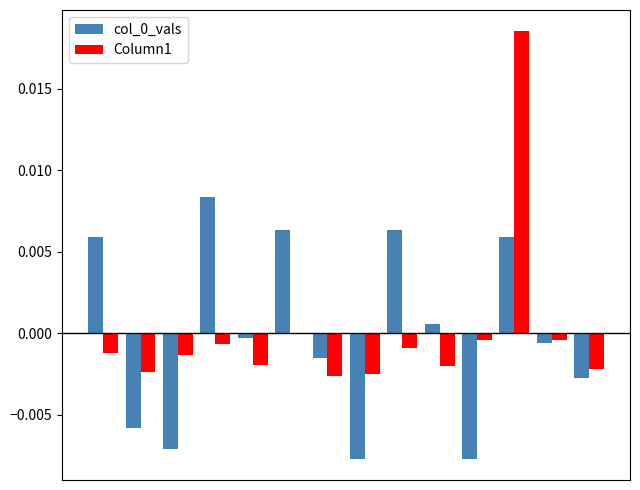

How many groups of bars are there?

14